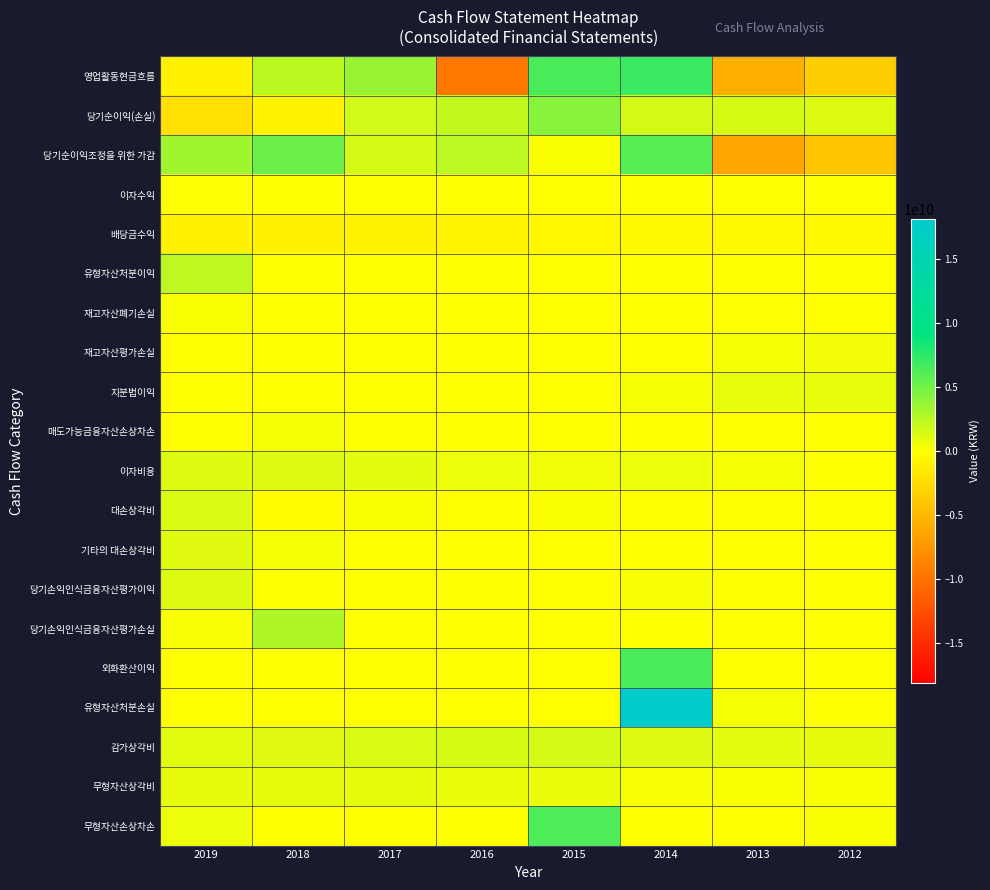

Which series changed the most between 2016 and 2013?

당기순이익조정을 위한 가감